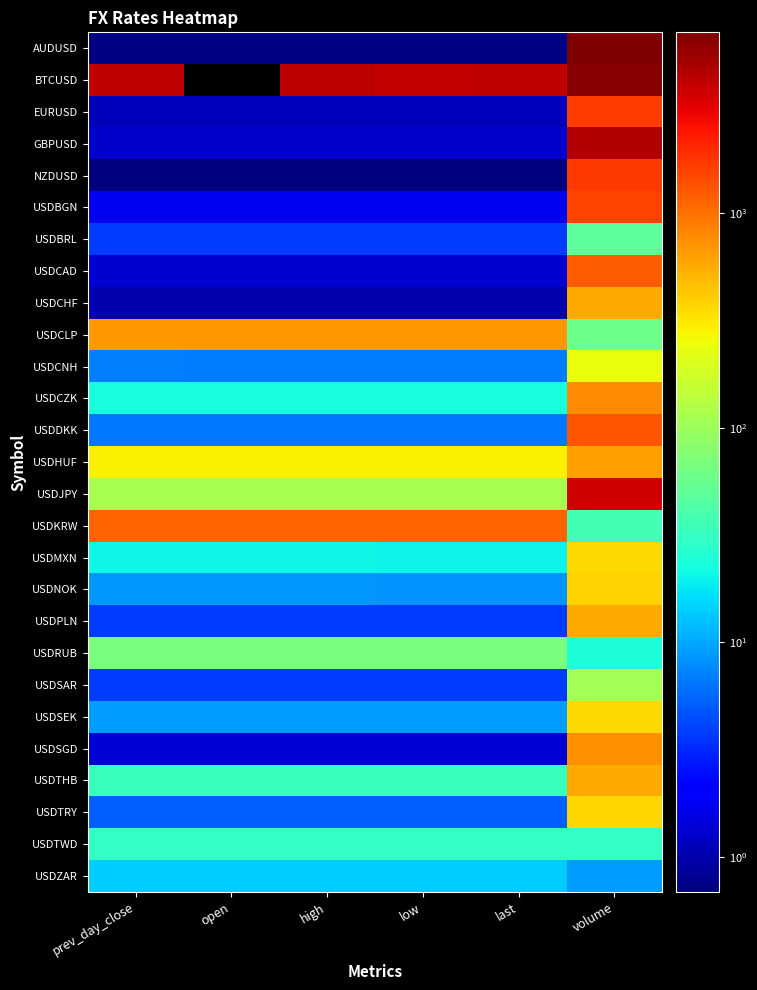

What is the lowest value of the USDNOK series?

8.5